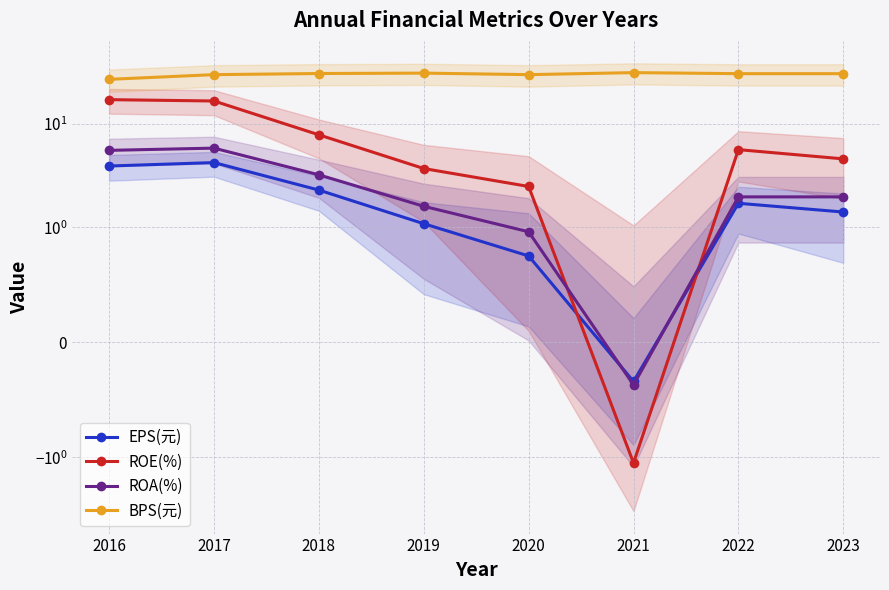

Rank the series by their maximum value, from lowest to highest.

EPS(元), ROA(%), ROE(%), BPS(元)